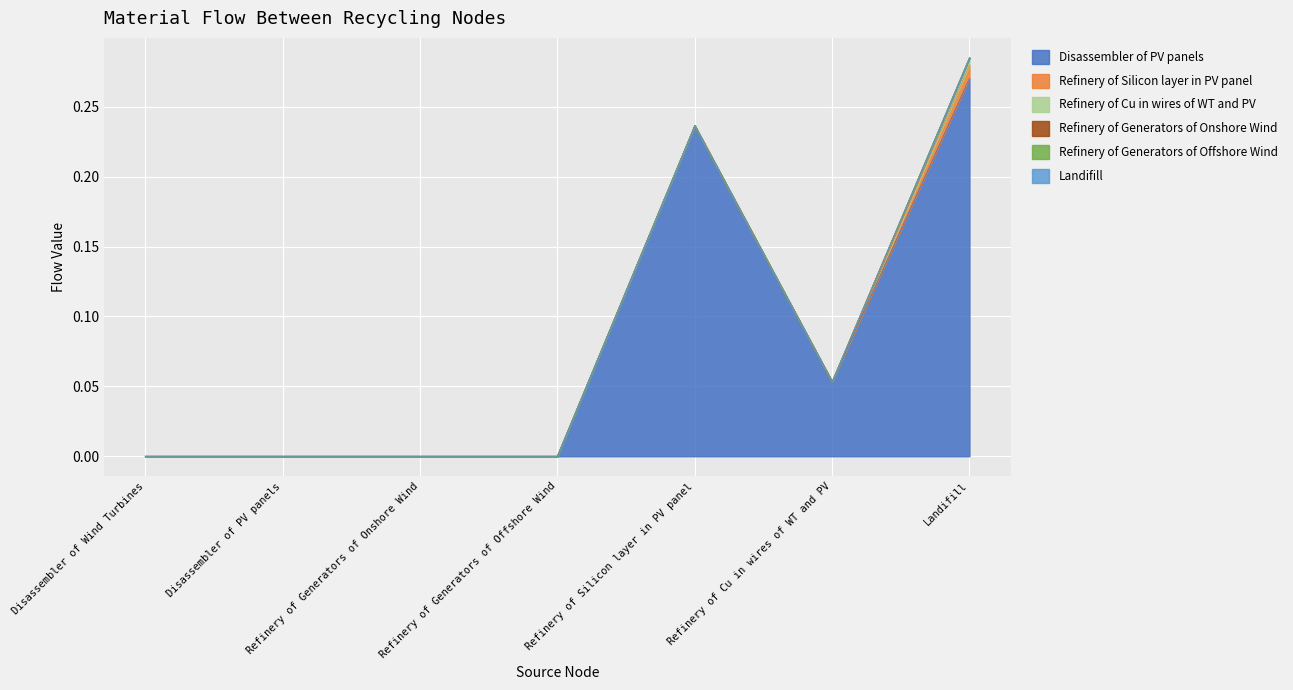

Which series has the largest total across all categories?

Disassembler of PV panels